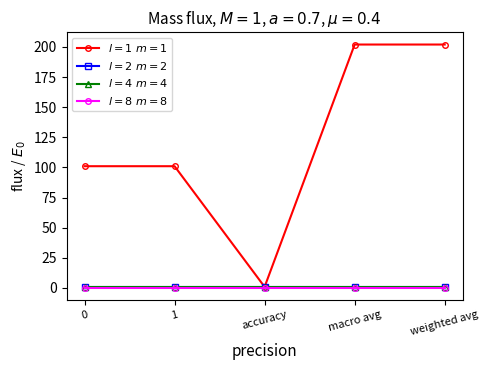

What is the average value of the $l=1\ m=1$ series?

121.4